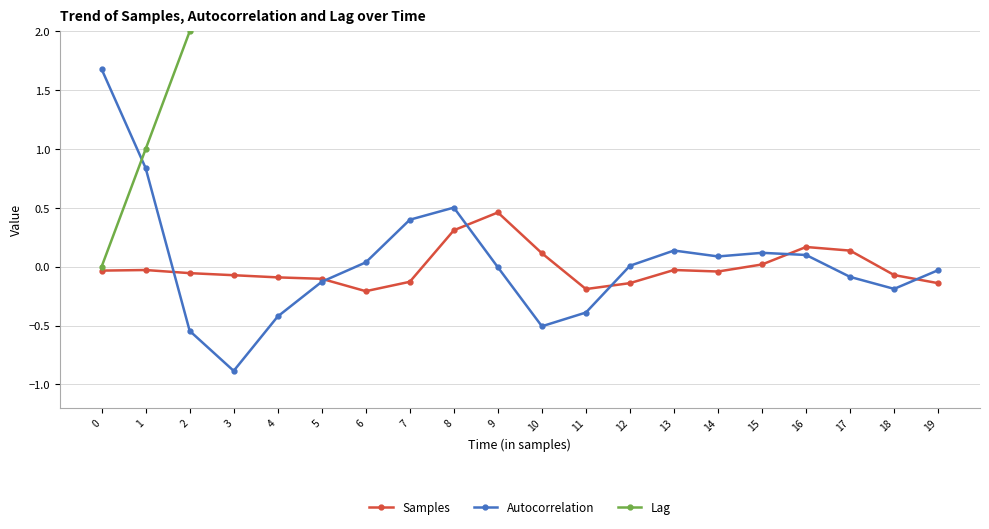

Reading left to right, what are all the values shown in this chart?

Samples: -0.0	-0.0	-0.1	-0.1	-0.1	-0.1	-0.2	-0.1	0.3	0.5	0.1	-0.2	-0.1	-0.0	-0.0	0.0	0.2	0.1	-0.1	-0.1
Autocorrelation: 1.7	0.8	-0.5	-0.9	-0.4	-0.1	0.0	0.4	0.5	-0.0	-0.5	-0.4	0.0	0.1	0.1	0.1	0.1	-0.1	-0.2	-0.0
Lag: 0.0	1.0	2.0	3.0	4.0	5.0	6.0	7.0	8.0	9.0	10.0	11.0	12.0	13.0	14.0	15.0	16.0	17.0	18.0	19.0